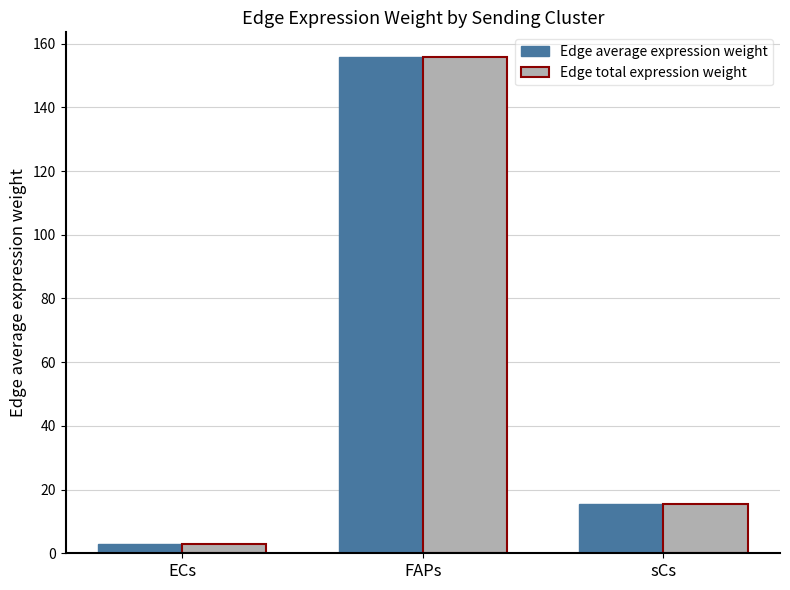

What is the sum of the Edge average expression weight values at FAPs and sCs?

171.4